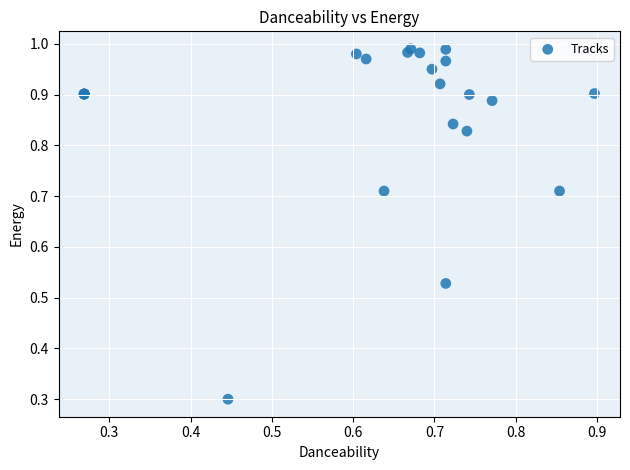

What Y value in the scatter plot is closest to 0?

0.3